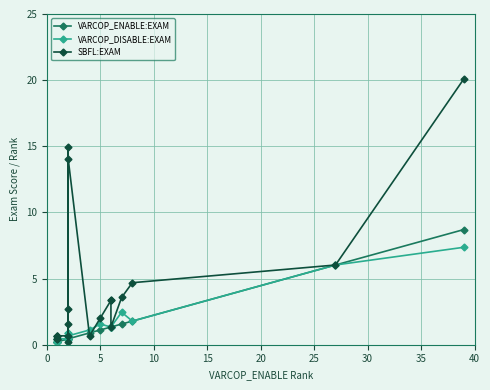

Which series has the largest range (max minus min)?

SBFL:EXAM